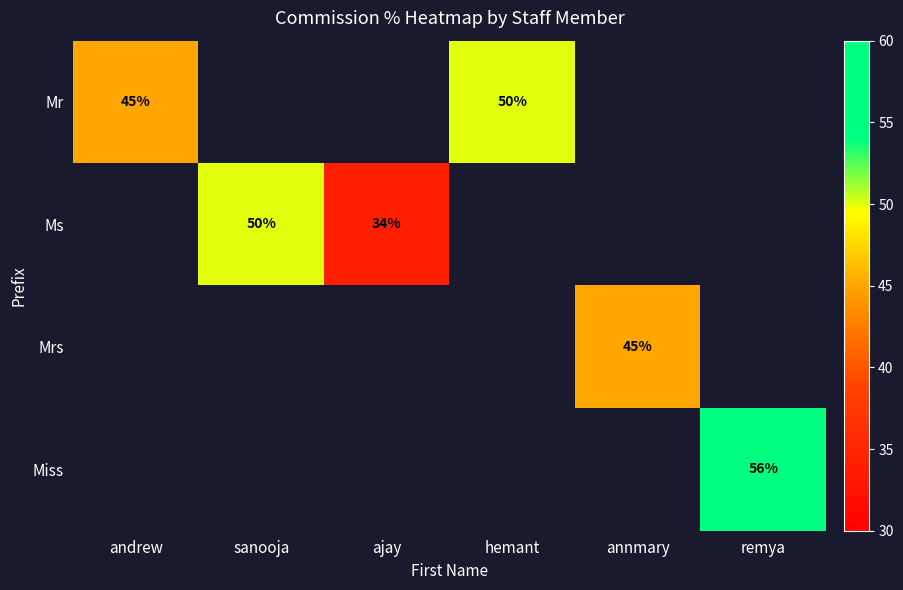

Count the number of categories in the chart.

6